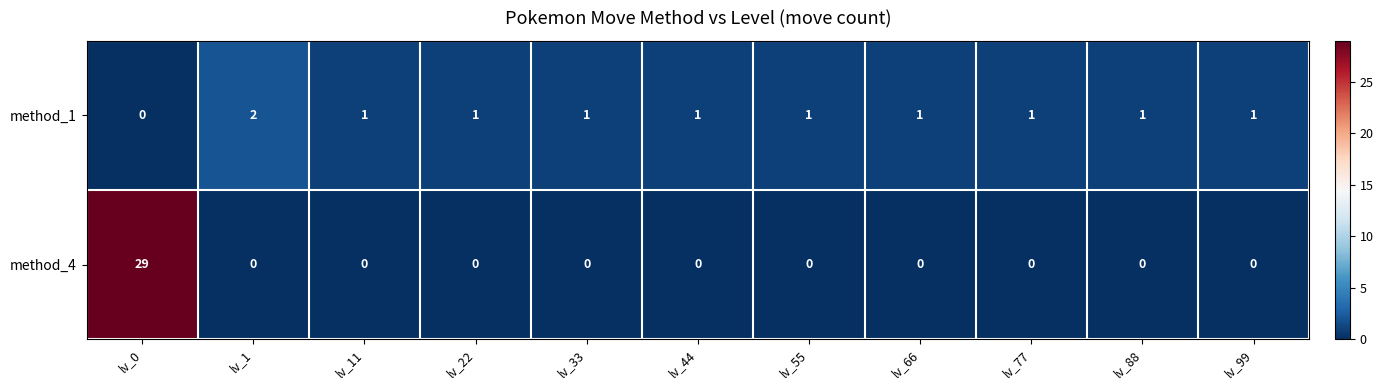

Reading left to right, what are all the values shown in this chart?

method_1: 0	2	1	1	1	1	1	1	1	1	1
method_4: 29	0	0	0	0	0	0	0	0	0	0